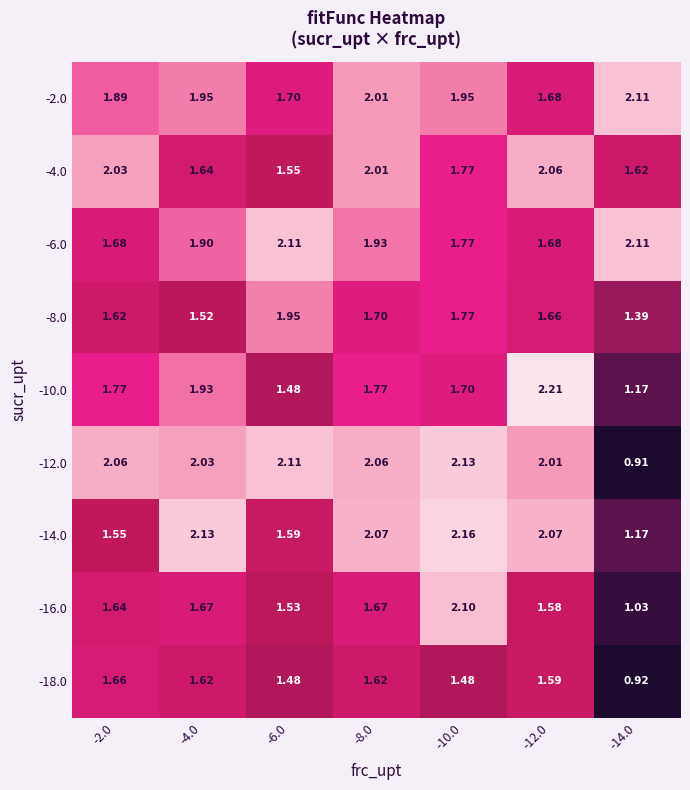

Is the value of -10.0 at -6.0 greater than the value of -4.0 at -6.0?

No